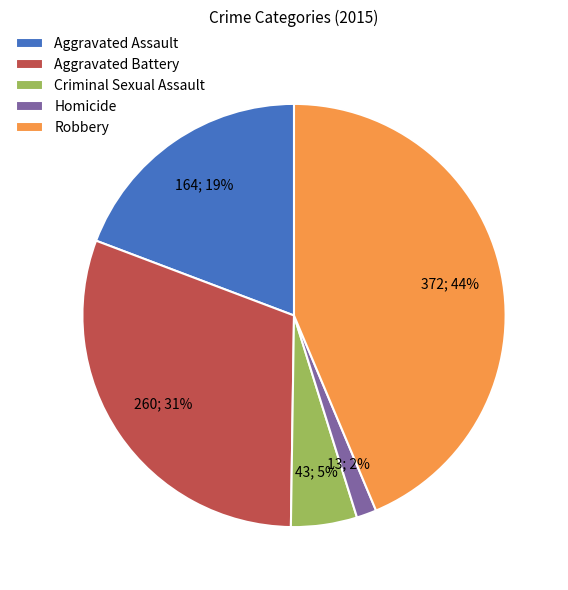

Is it true that Criminal Sexual Assault is 5% of the pie?

True